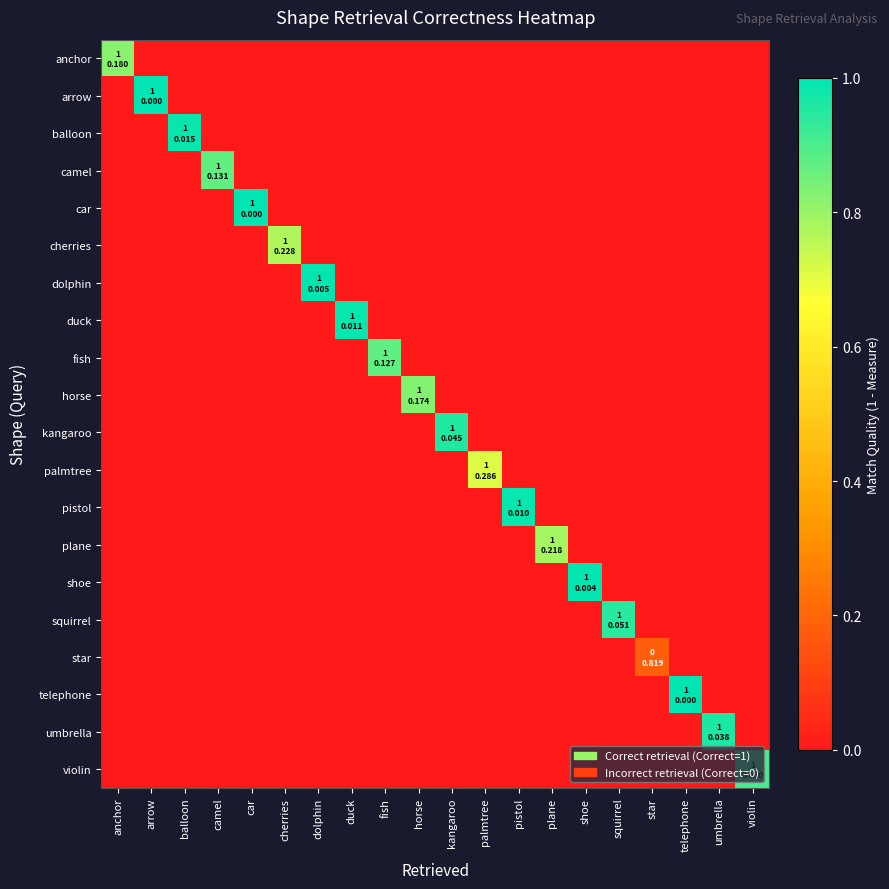

At duck, list the series in order from smallest to largest.

anchor, arrow, balloon, camel, car, cherries, dolphin, fish, horse, kangaroo, palmtree, pistol, plane, shoe, squirrel, star, telephone, umbrella, violin, duck